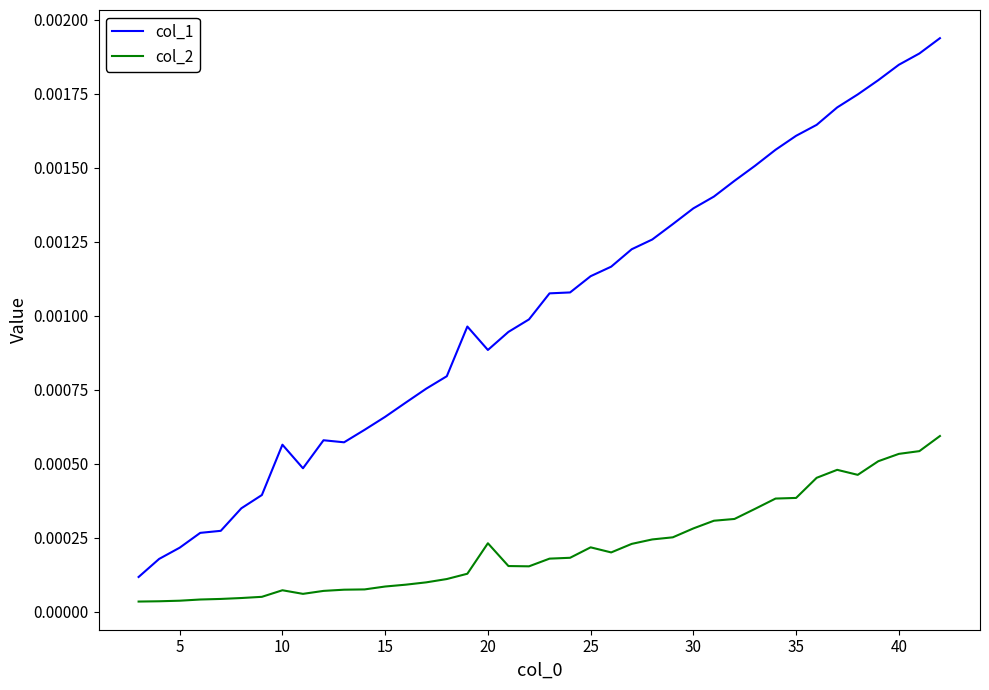

True or false: col_1 and col_2 intersect in this chart.

False